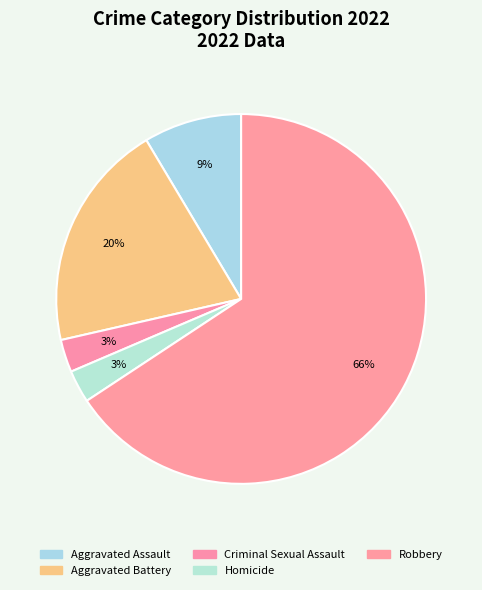

How many slices are in this pie chart?

5